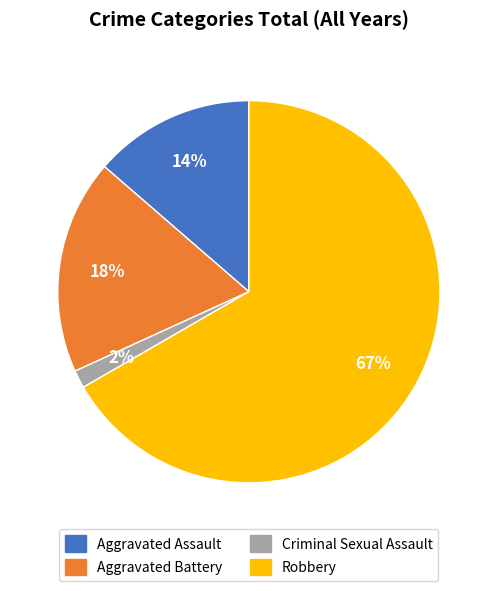

To the nearest percent, what is the average slice percentage?

25%